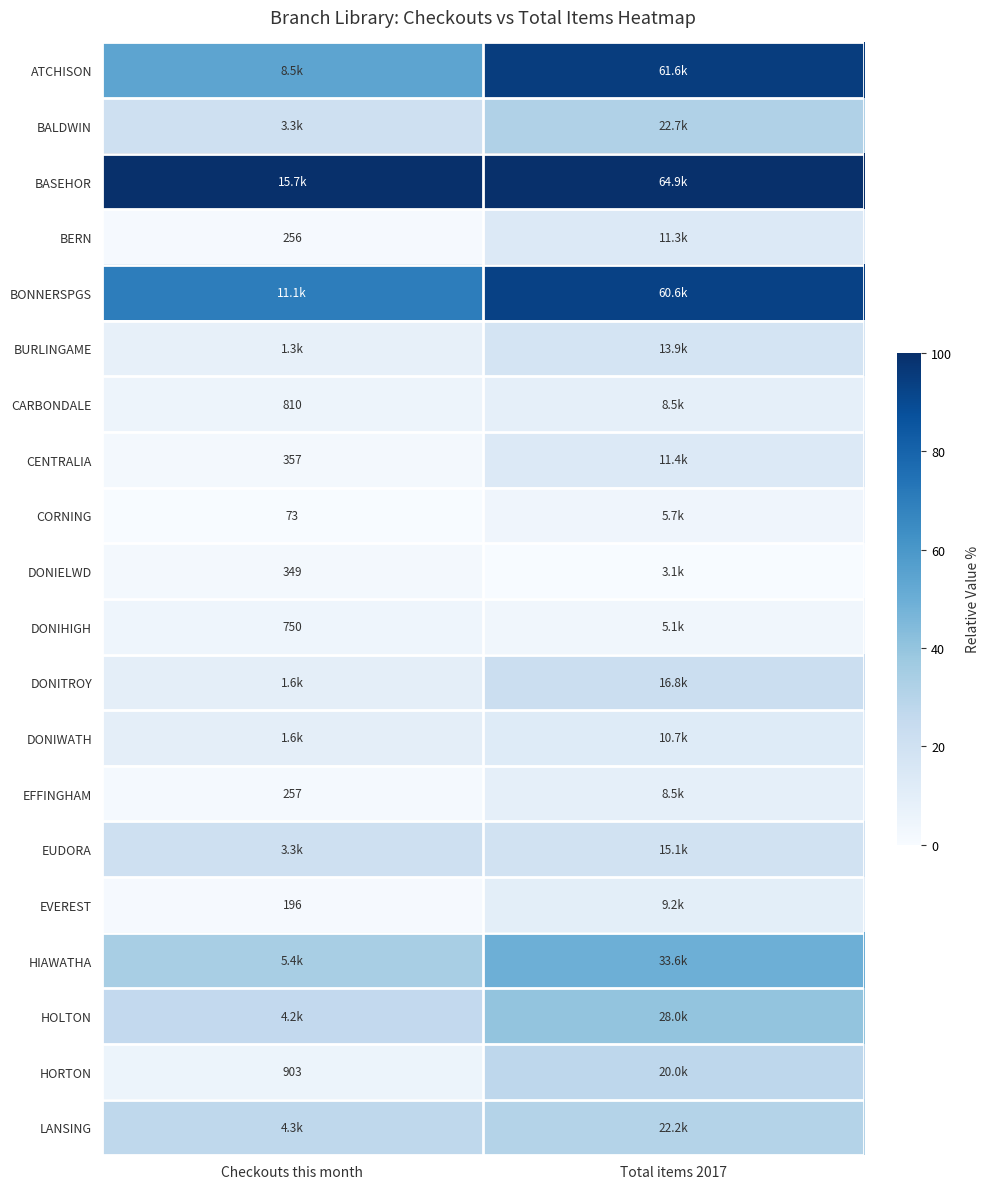

Count the number of categories in the chart.

2